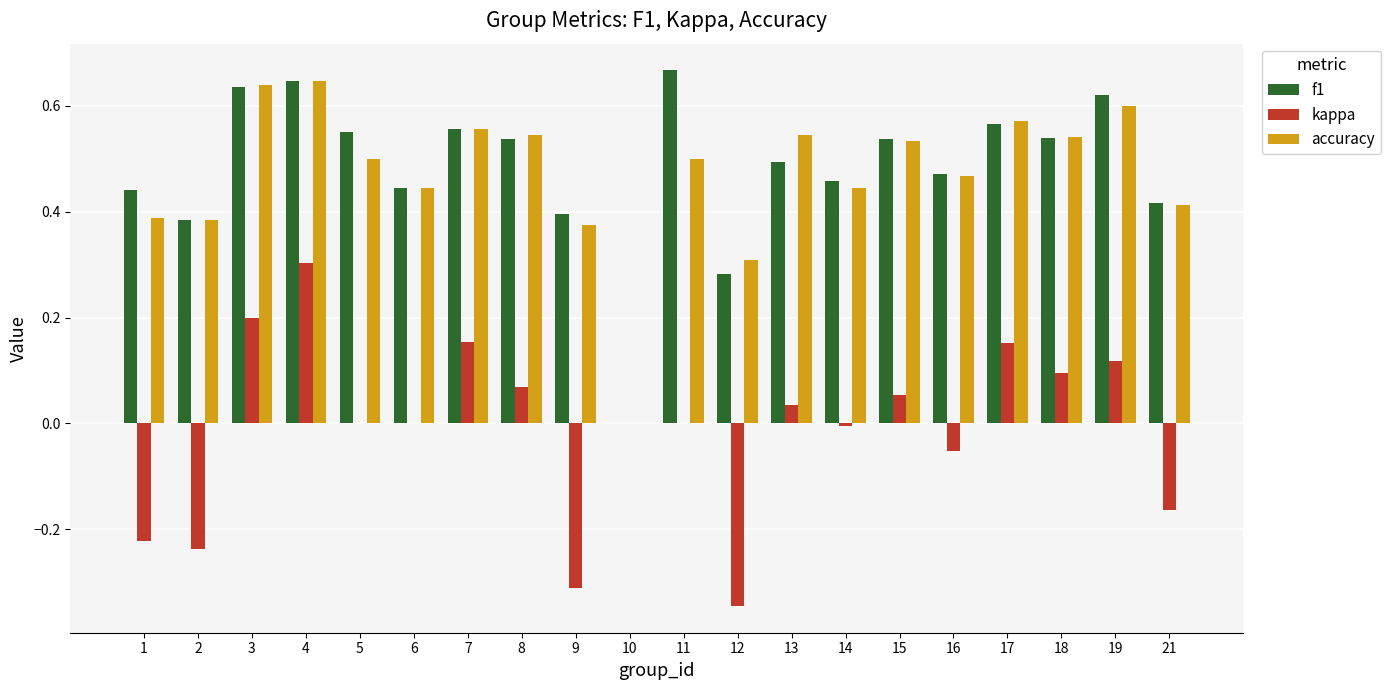

What is the sum of the accuracy values at 18 and 1?

0.9